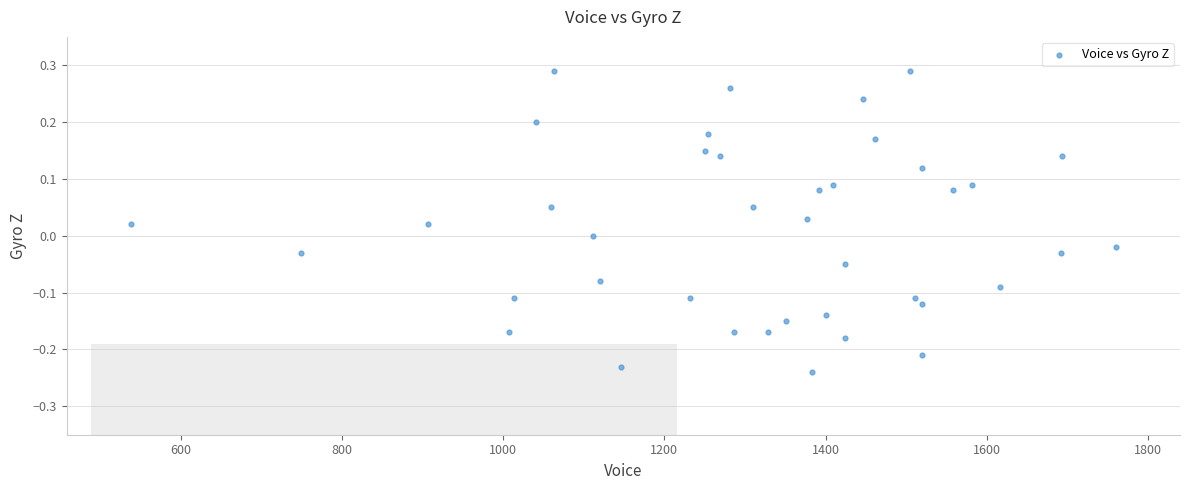

What is the range of X values (max minus min)?

1222.0